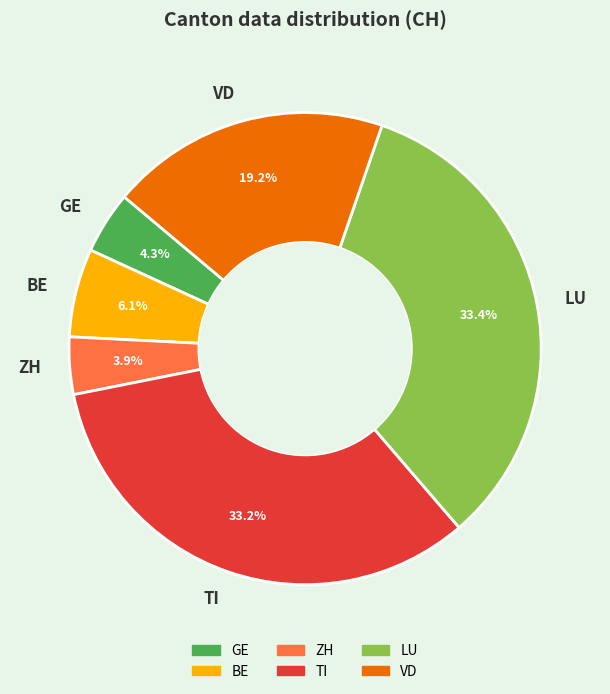

How many slices are in this pie chart?

6